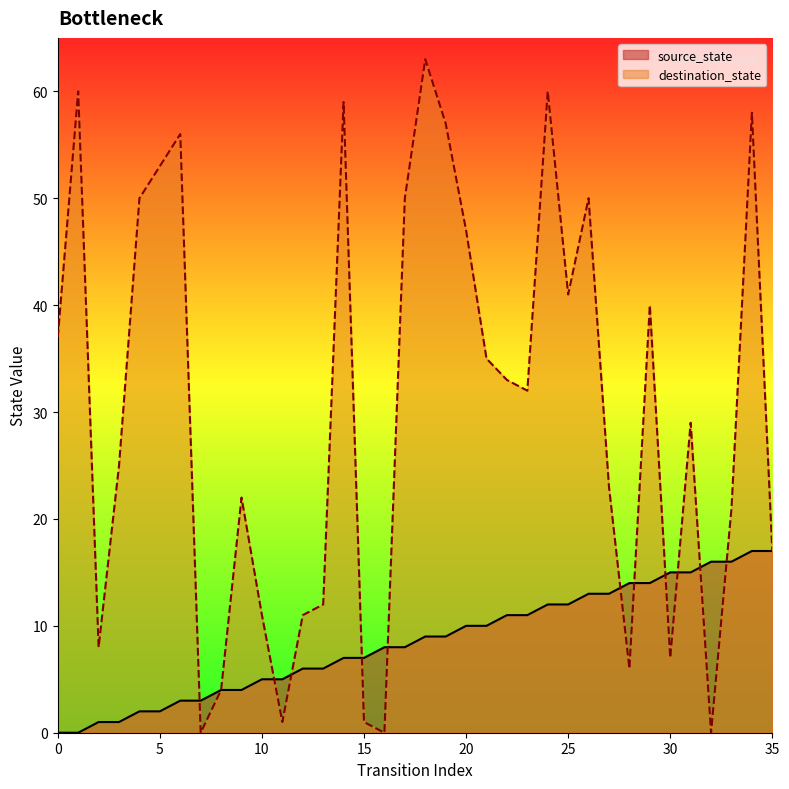

What is the difference between the destination_state values at 9 and 11?

21